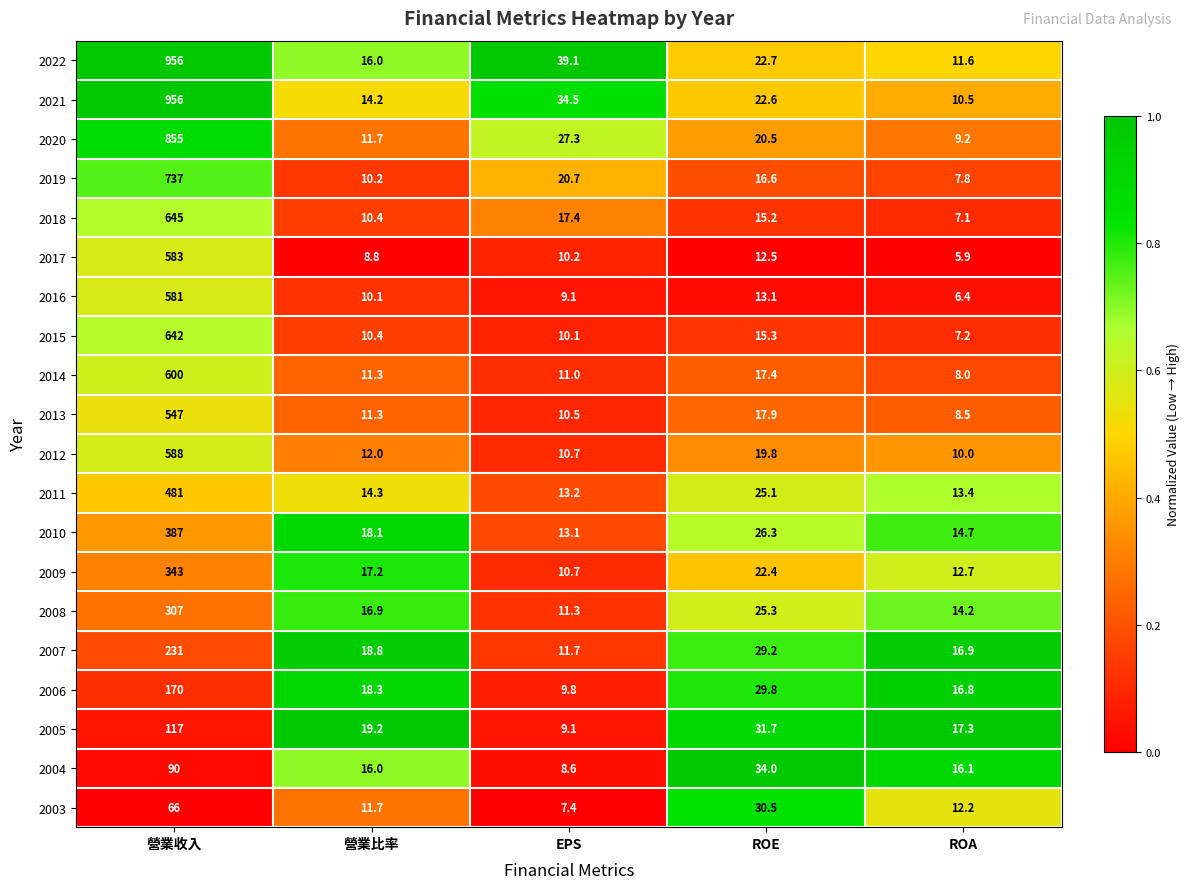

Rank the categories by 2014 value from highest to lowest.

營業收入, ROE, 營業比率, EPS, ROA